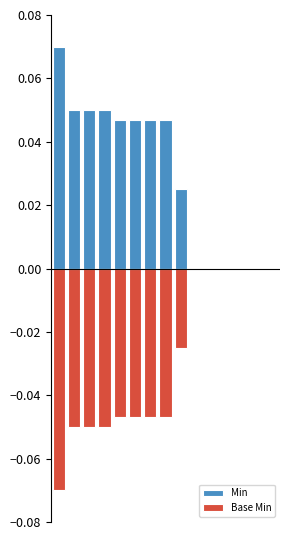

What is the value of the Base Min bar at the 1st from the left?

-0.1